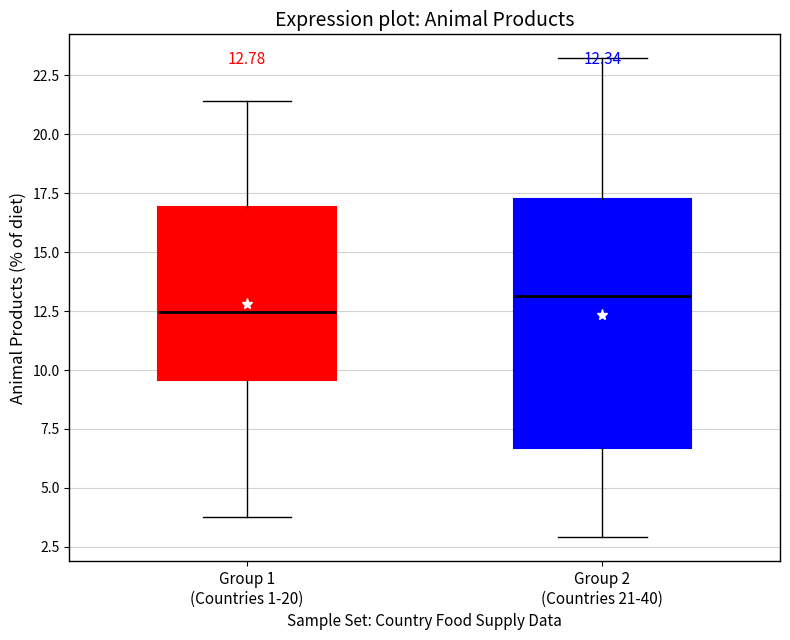

Which box has the highest median line?

Group 2 (Countries 21-40)